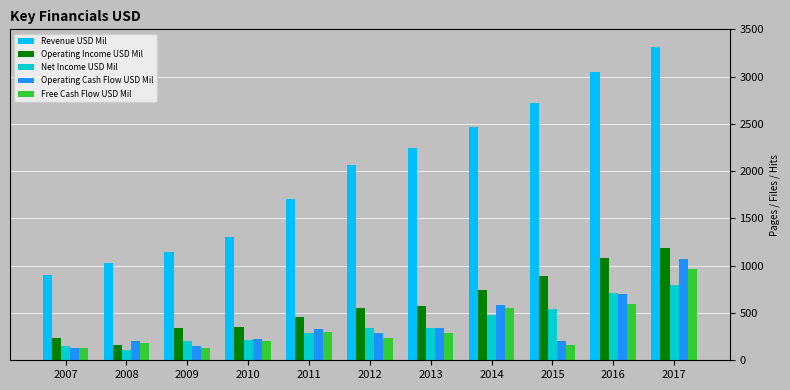

Which series has the largest range (max minus min)?

Revenue USD Mil